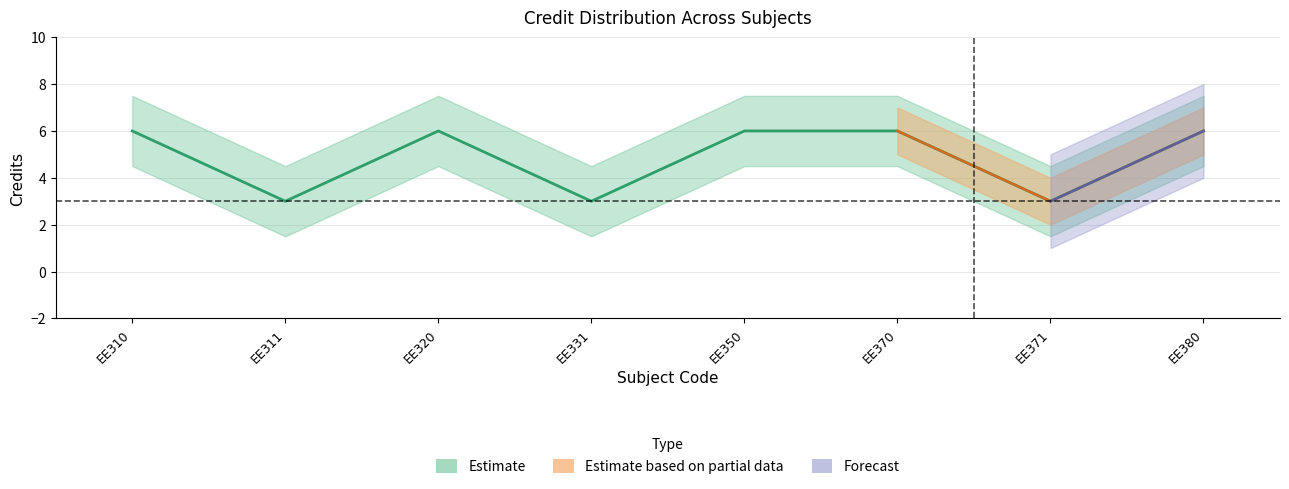

Is it true that the value at EE311 is 3?

True